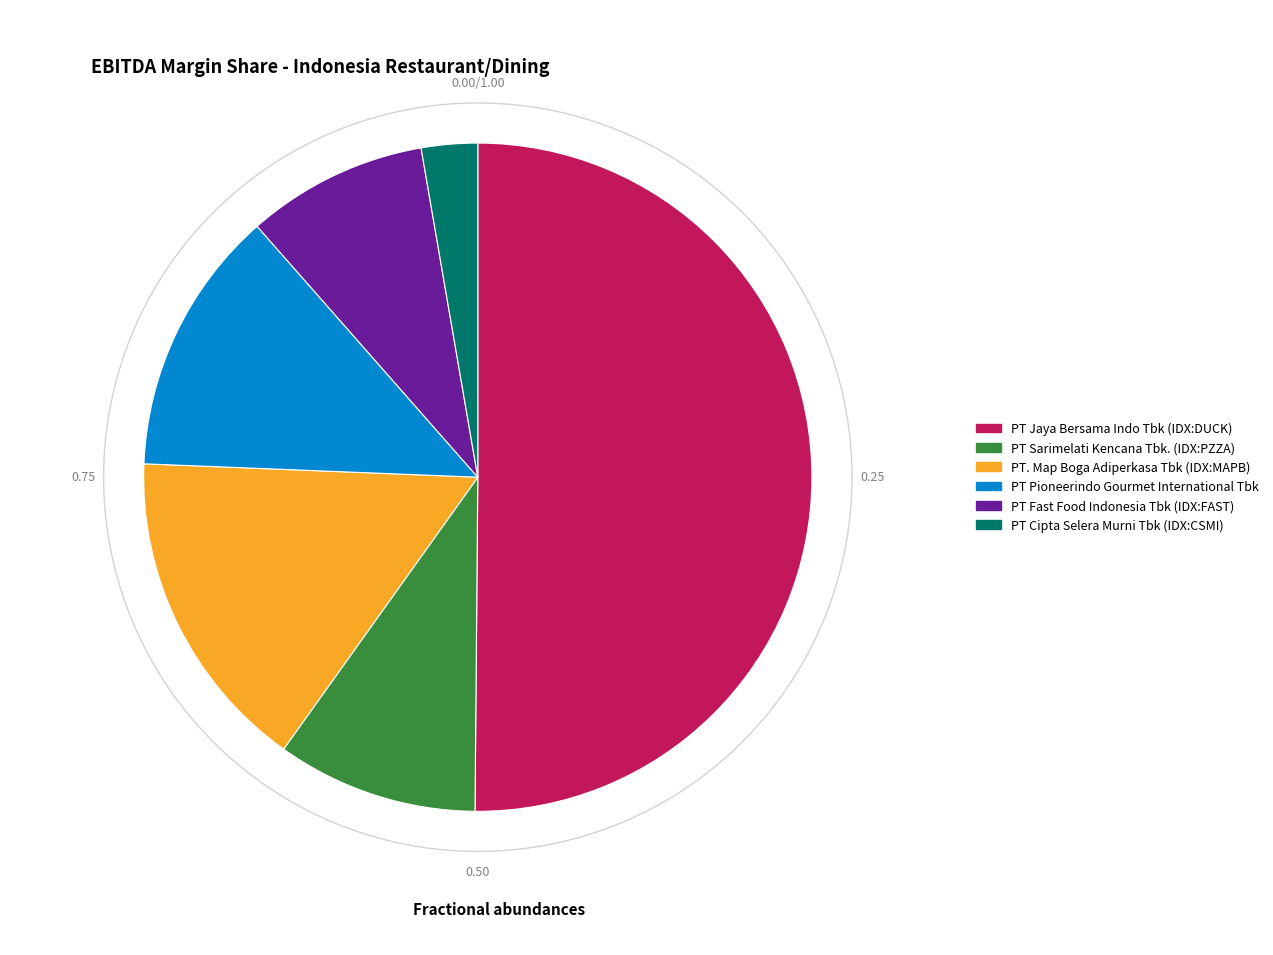

What is the total percentage of PT Sarimelati Kencana Tbk. (IDX:PZZA) and PT. Map Boga Adiperkasa Tbk (IDX:MAPB)?

25.5%